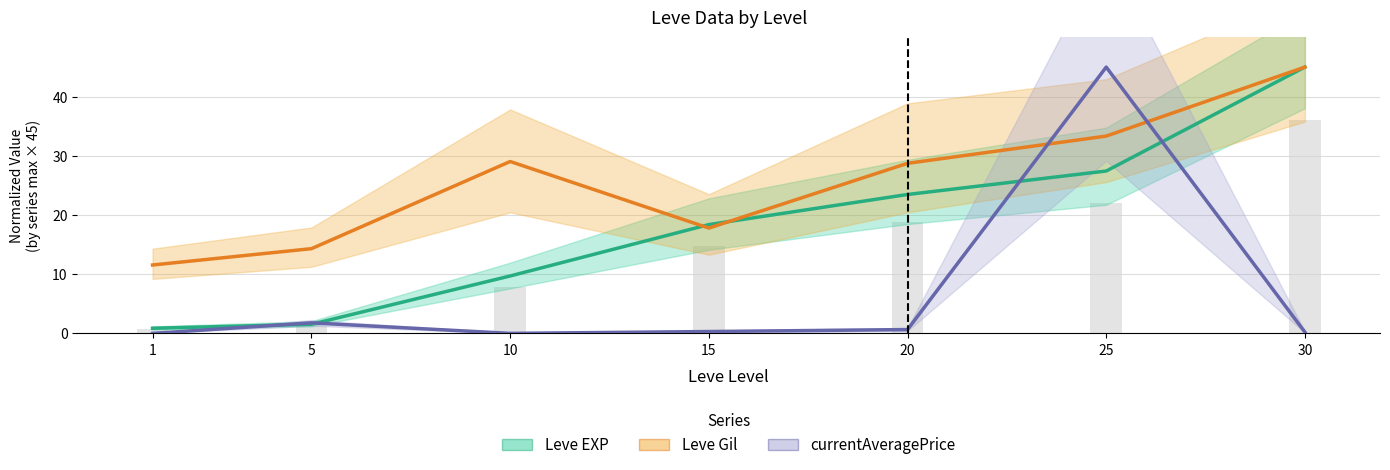

Which series changed the most between 20 and 30?

Leve EXP